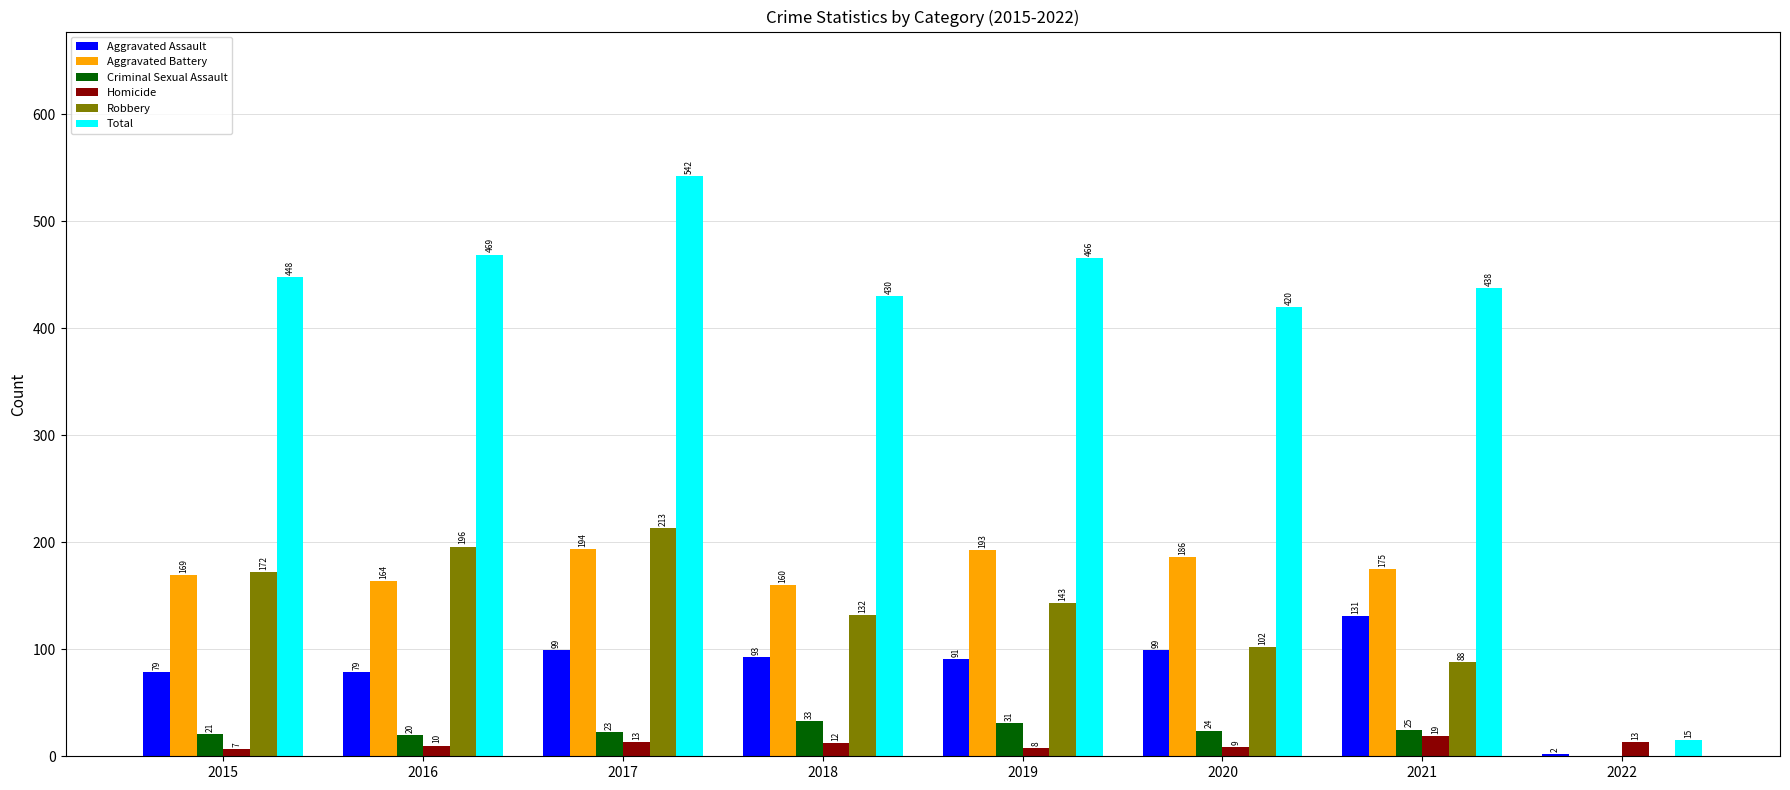

Which series changed the most between 2018 and 2020?

Robbery